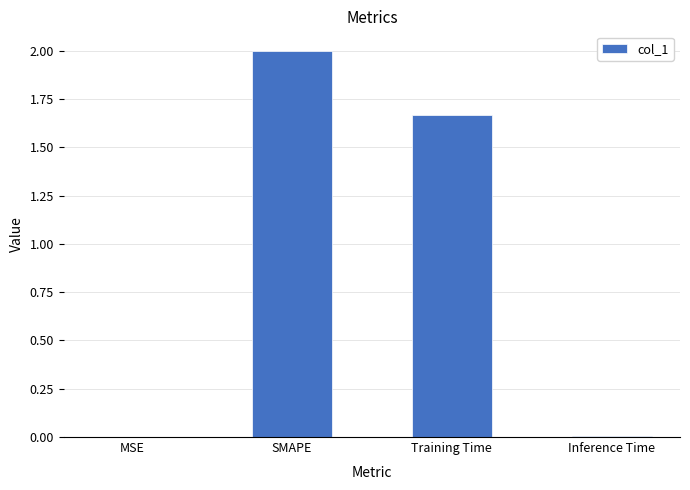

Does the chart contain stacked bars?

No